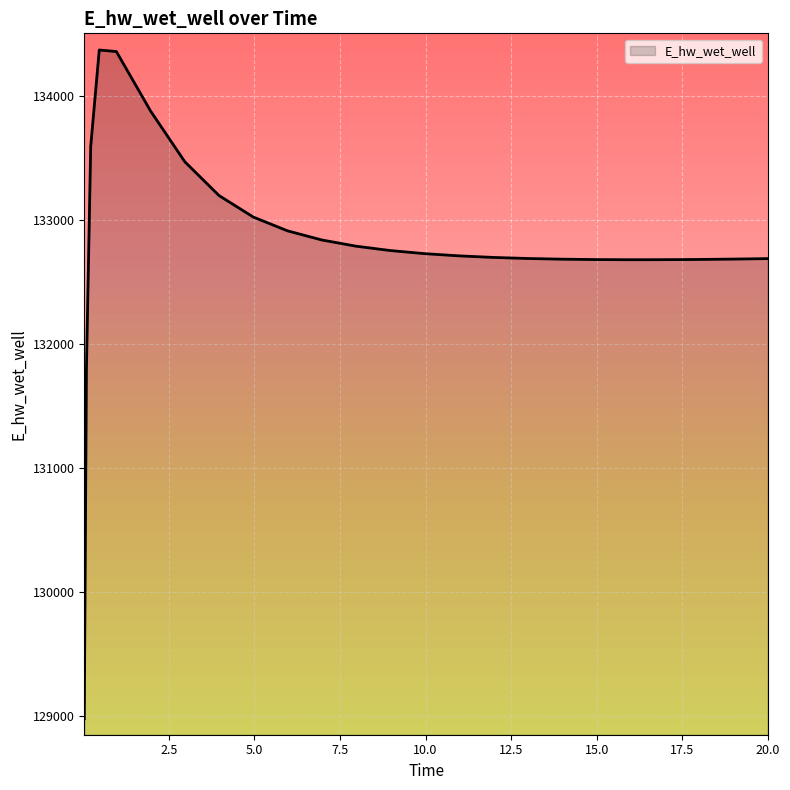

What is the difference between the maximum and minimum values?

5396.9